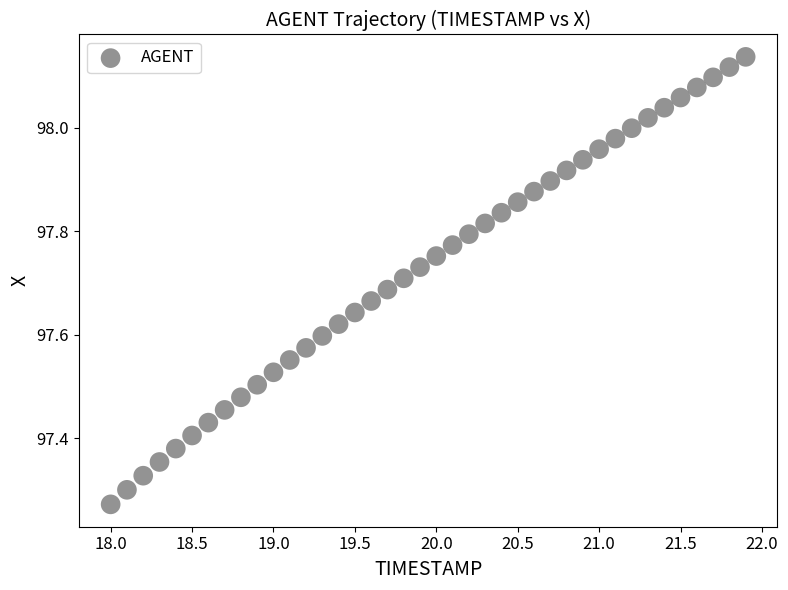

What is the range of Y values (max minus min)?

0.9